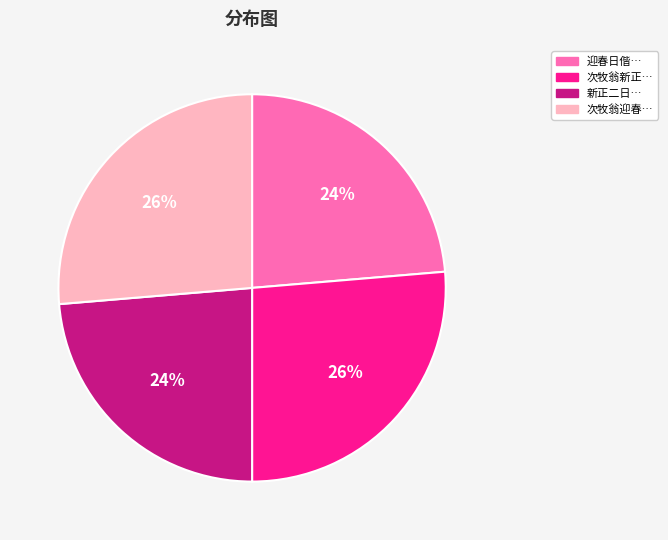

Is there a majority slice in this chart?

No